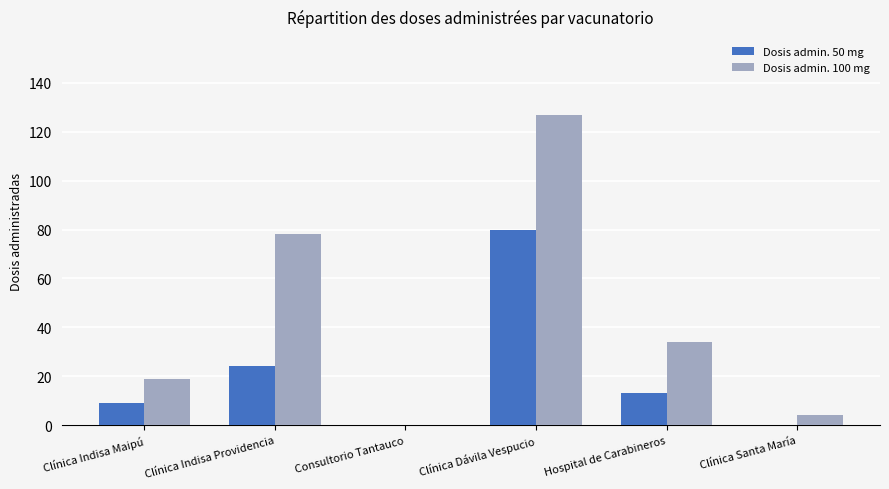

At which label does Dosis admin. 50 mg reach its peak?

Clínica Dávila Vespucio